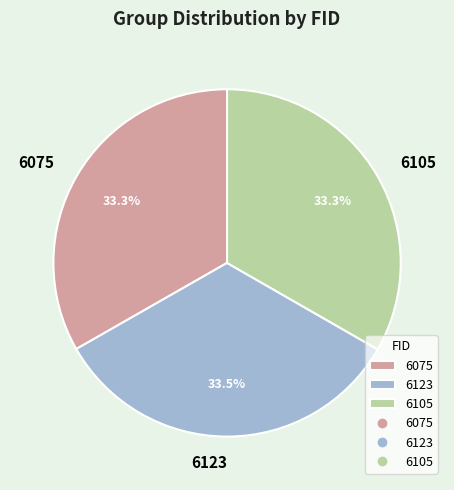

How many slices are in this pie chart?

3